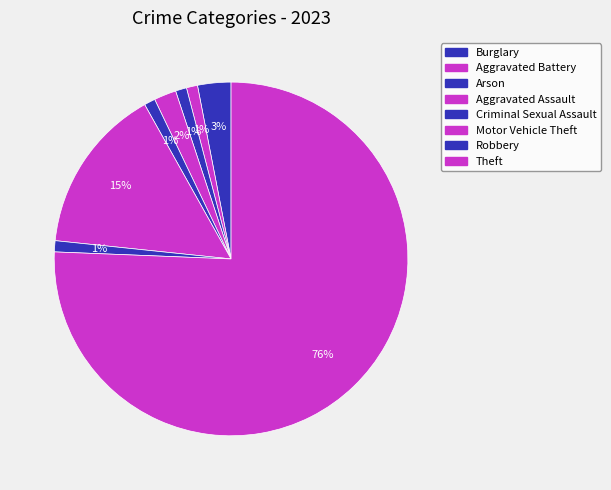

To the nearest percent, what is the combined percentage of Robbery and Arson?

2%